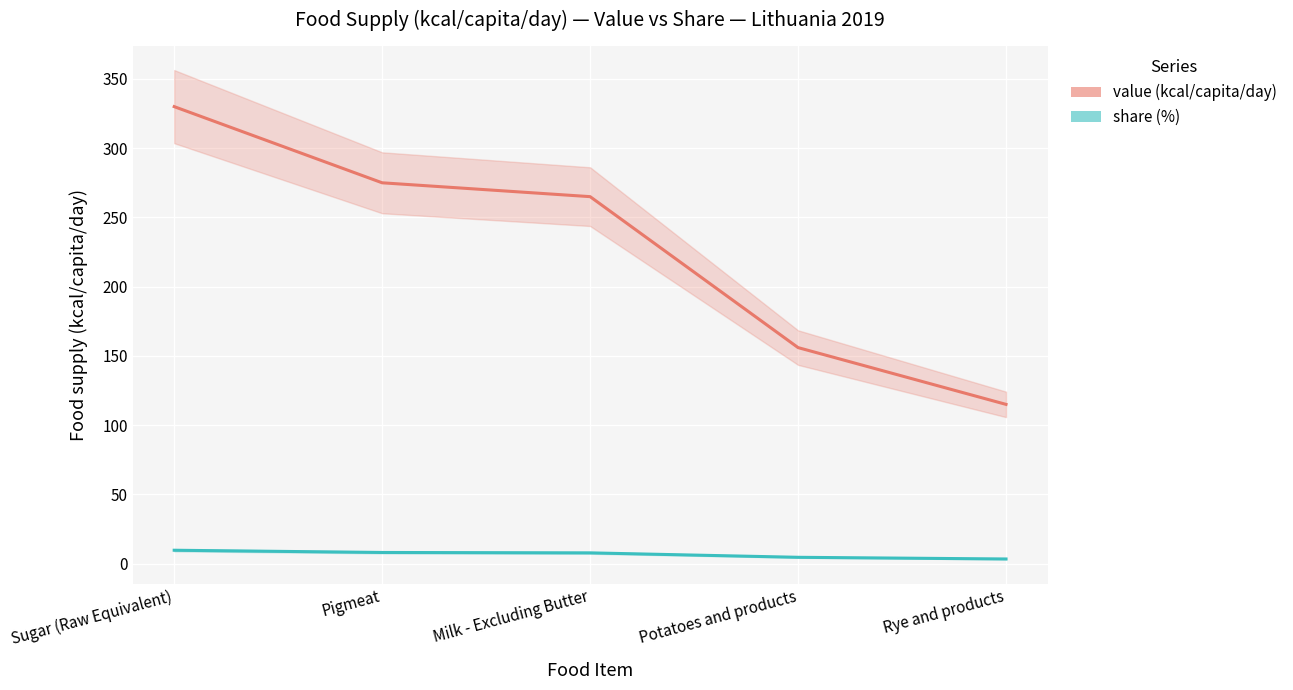

At which label is value (kcal/capita/day) closest to 222?

Milk - Excluding Butter